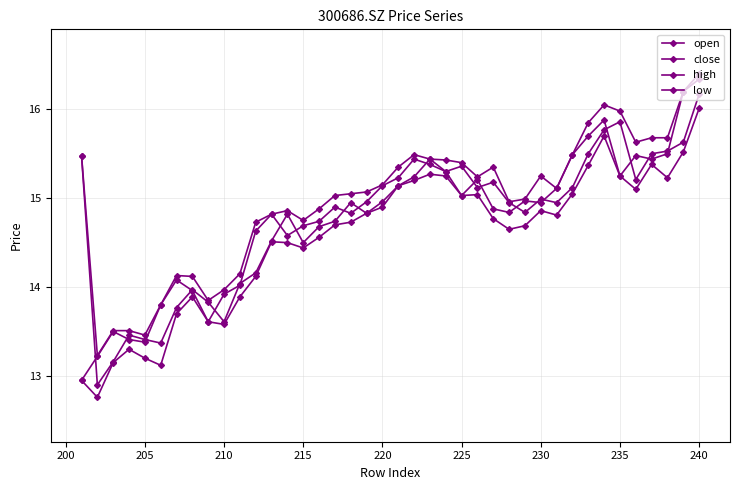

True or false: low and open cross at least once.

False